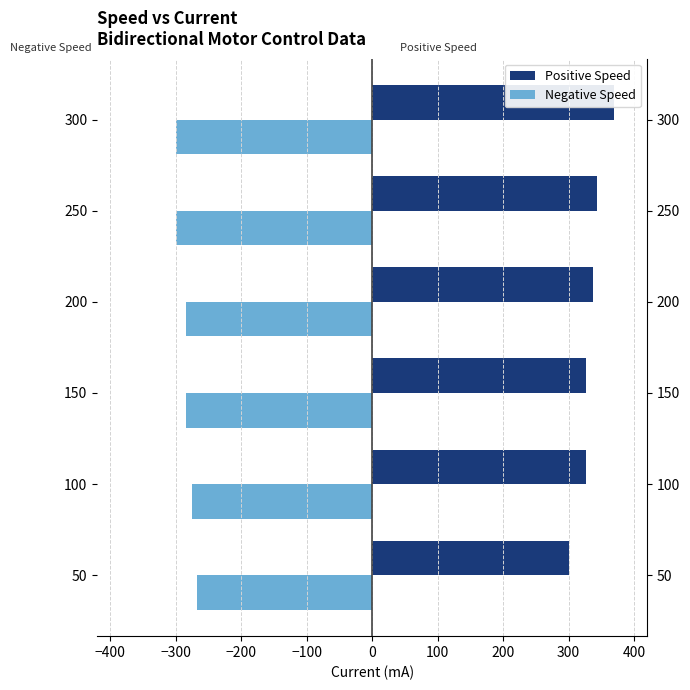

Rank the series by their average value, from highest to lowest.

Positive Speed, Negative Speed